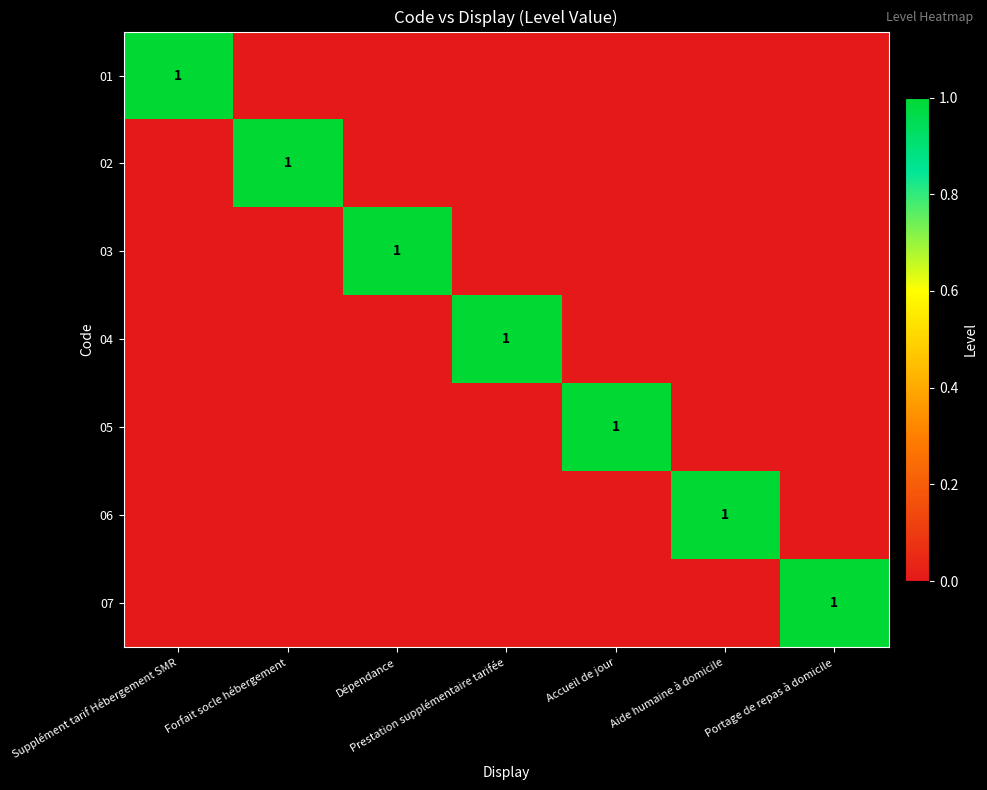

What is the total value across all series at Dépendance?

1